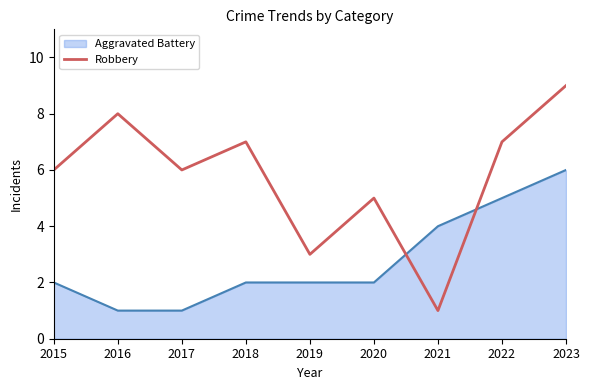

Which series changed the most between 2016 and 2021?

Robbery